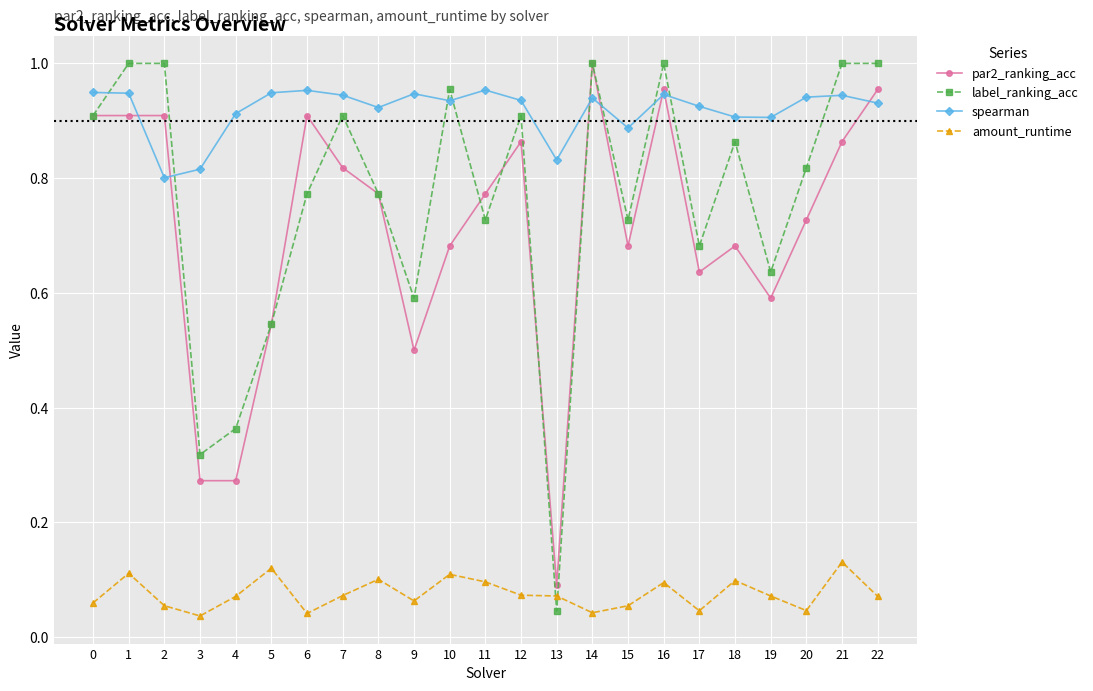

At 9, list the series in order from largest to smallest.

spearman, label_ranking_acc, par2_ranking_acc, amount_runtime